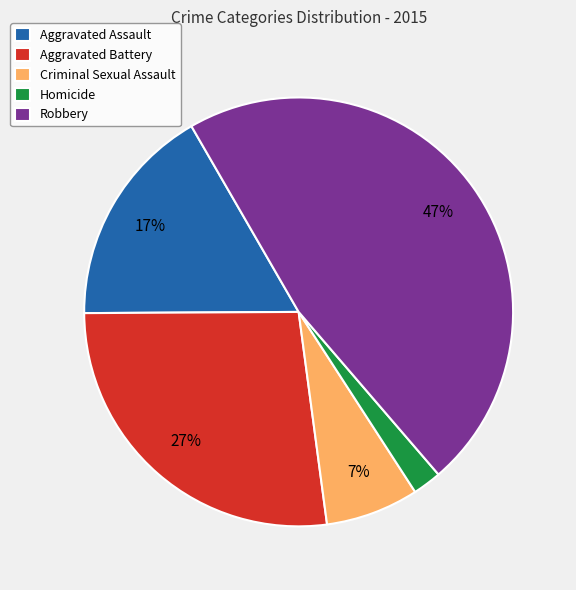

Is it true that Aggravated Assault is 17% of the pie?

True